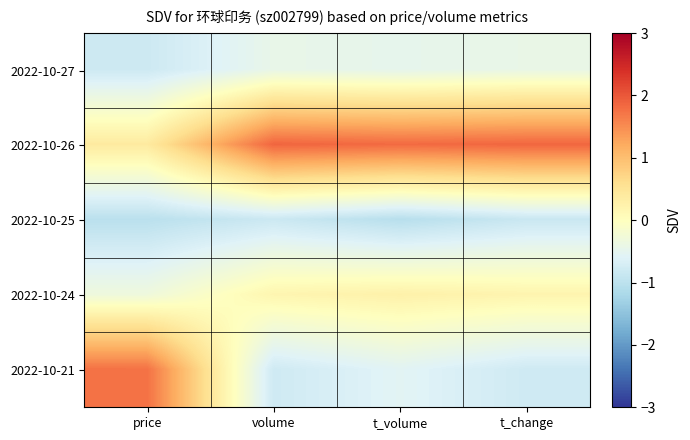

At volume, list the series in order from largest to smallest.

2022-10-26, 2022-10-24, 2022-10-27, 2022-10-21, 2022-10-25